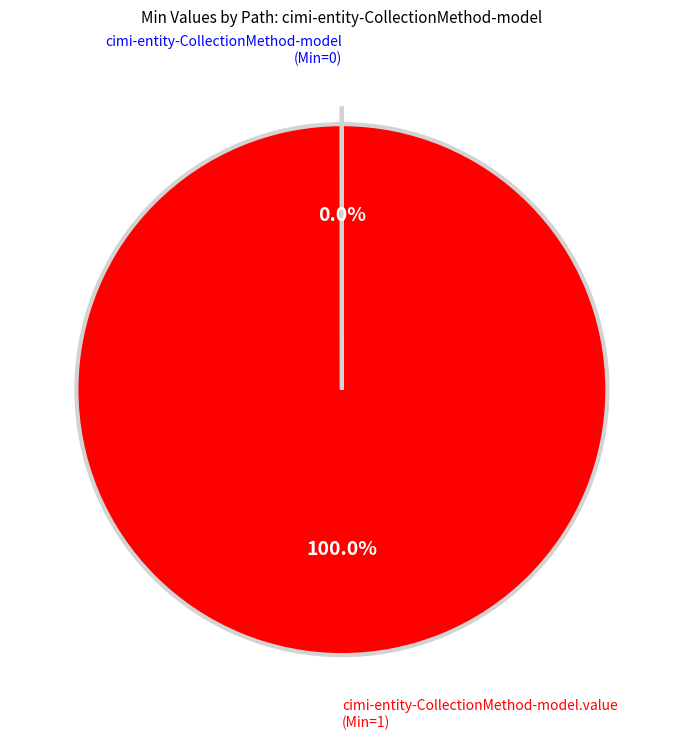

Is there a majority slice in this chart?

Yes